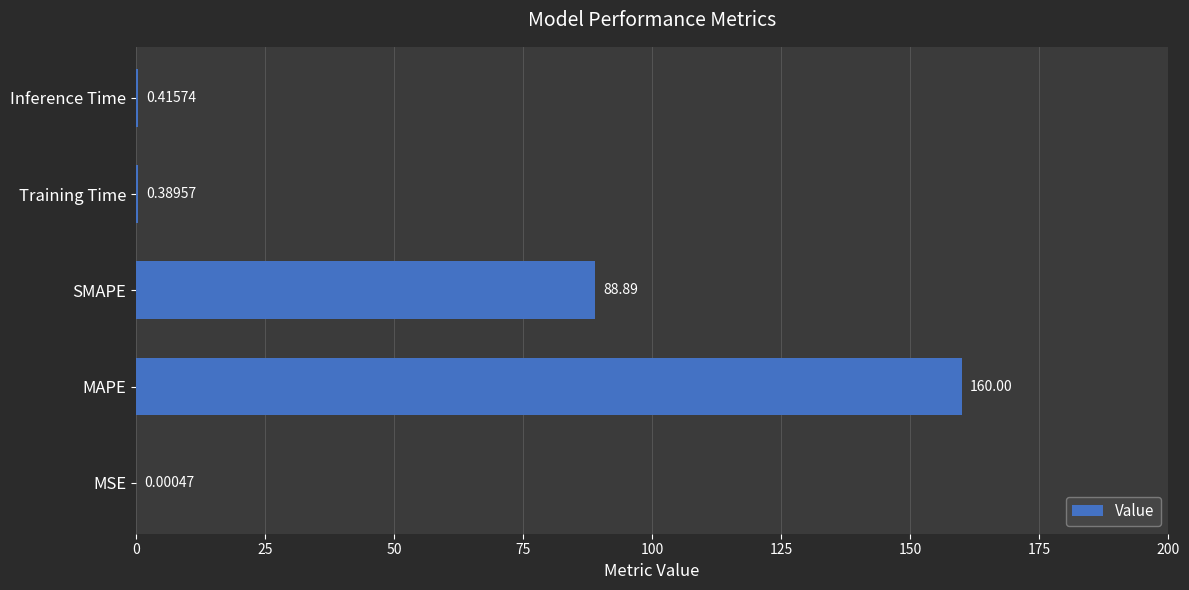

What is the maximum value shown in the chart?

160.0